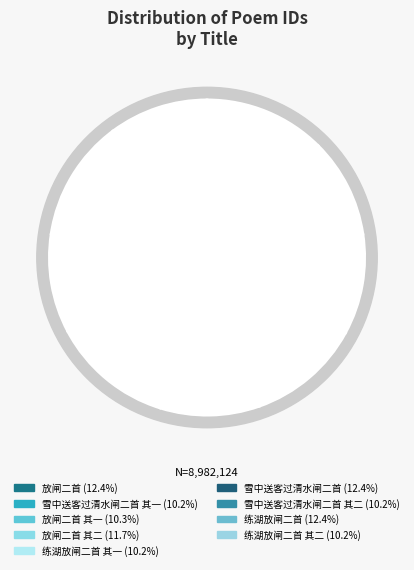

What is the smallest slice in the pie chart?

练湖放闸二首 其二